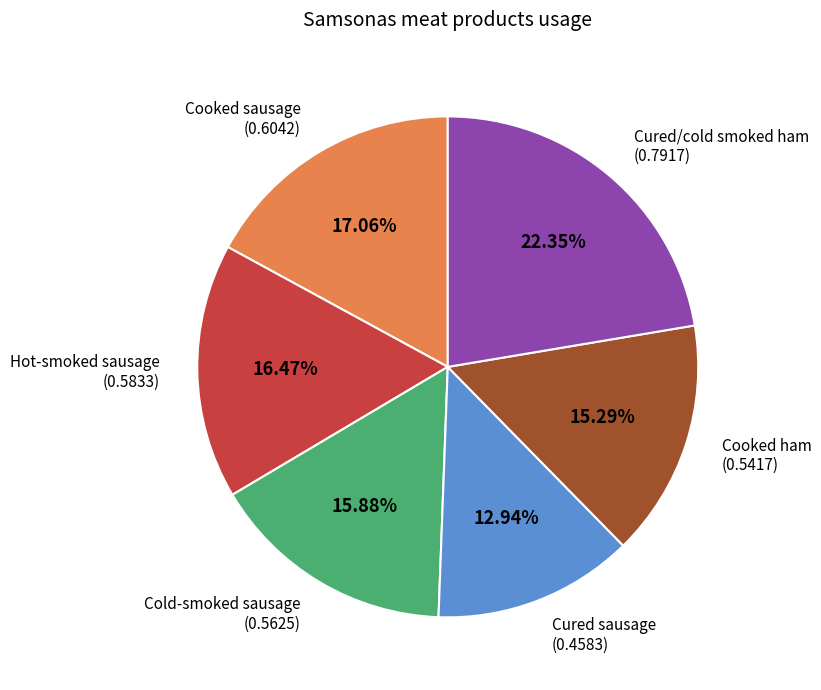

Is there a majority slice in this chart?

No